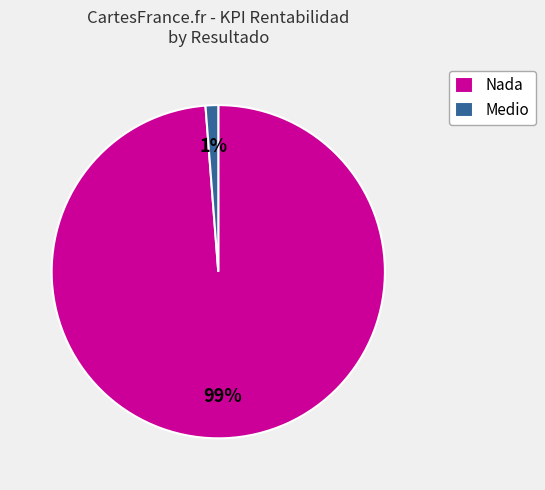

Do Medio and Nada together represent more than half of the pie?

Yes